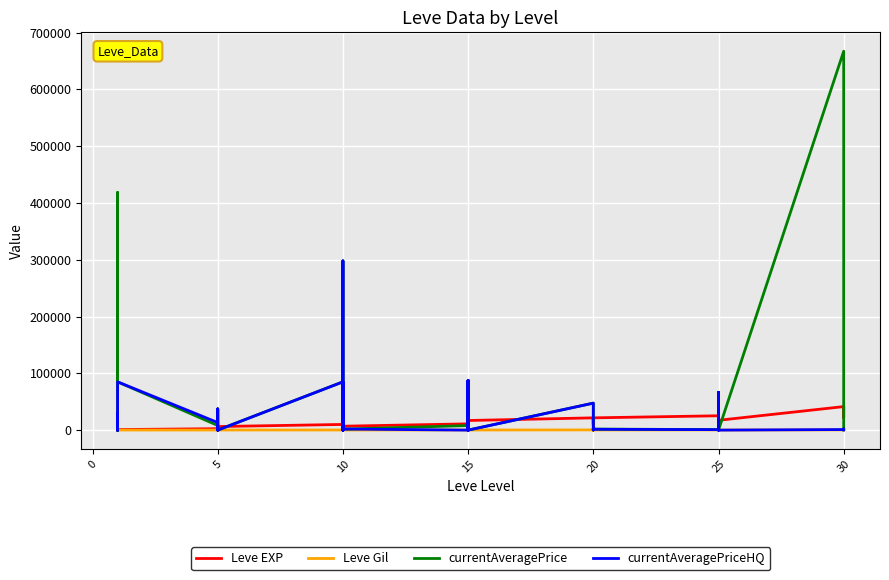

Reading left to right, what are all the values shown in this chart?

Leve EXP: 800.0	2040.0	1330.0	1330.0	800.0	980.0	2490.0	1420.0	5220.0	1420.0	3600.0	6280.0	9990.0	8930.0	12030.0	7880.0	8930.0	6880.0	11040.0	22790.0	14920.0	22790.0	16920.0	16920.0	21600.0	11560.0	17120.0	21600.0	7710.0	21600.0	25250.0	21650.0	26160.0	36390.0	43600.0	17310.0	41410.0	41410.0	21740.0	41410.0
Leve Gil: 113.0	114.0	114.0	115.0	112.0	112.0	139.0	169.0	293.0	140.0	170.0	169.0	191.0	169.0	230.0	168.0	284.0	175.0	230.0	468.0	172.0	234.0	170.0	174.0	344.0	101.0	485.0	281.0	101.0	230.0	326.0	229.0	203.0	379.0	715.0	126.0	372.0	296.0	175.0	440.0
currentAveragePrice: 123.2	30000.0	3388.3	24.0	418540.1	85004.5	8120.8	783.7	37376.2	279.4	188.5	0.0	85004.5	146.4	80006.7	297989.2	188.7	1694.8	8000.0	72513.7	0.0	72513.7	1850.0	0.0	47507.5	1475.0	277.1	1894.4	326.0	1827.9	882.3	418.8	27549.4	8000.0	27549.4	0.0	667291.8	1050.2	1847.2	272.1
currentAveragePriceHQ: 170.0	30000.0	6326.7	11.7	3930.7	85004.5	13334.7	178.0	37376.2	0.0	167.2	0.0	85004.5	0.0	80006.7	297989.2	0.0	1934.0	0.0	87515.8	0.0	87515.8	4000.0	0.0	47507.5	1475.0	500.0	4001.0	500.0	1487.5	811.1	1557.0	66523.5	0.0	66523.5	0.0	1006.8	1792.5	2089.6	549.5